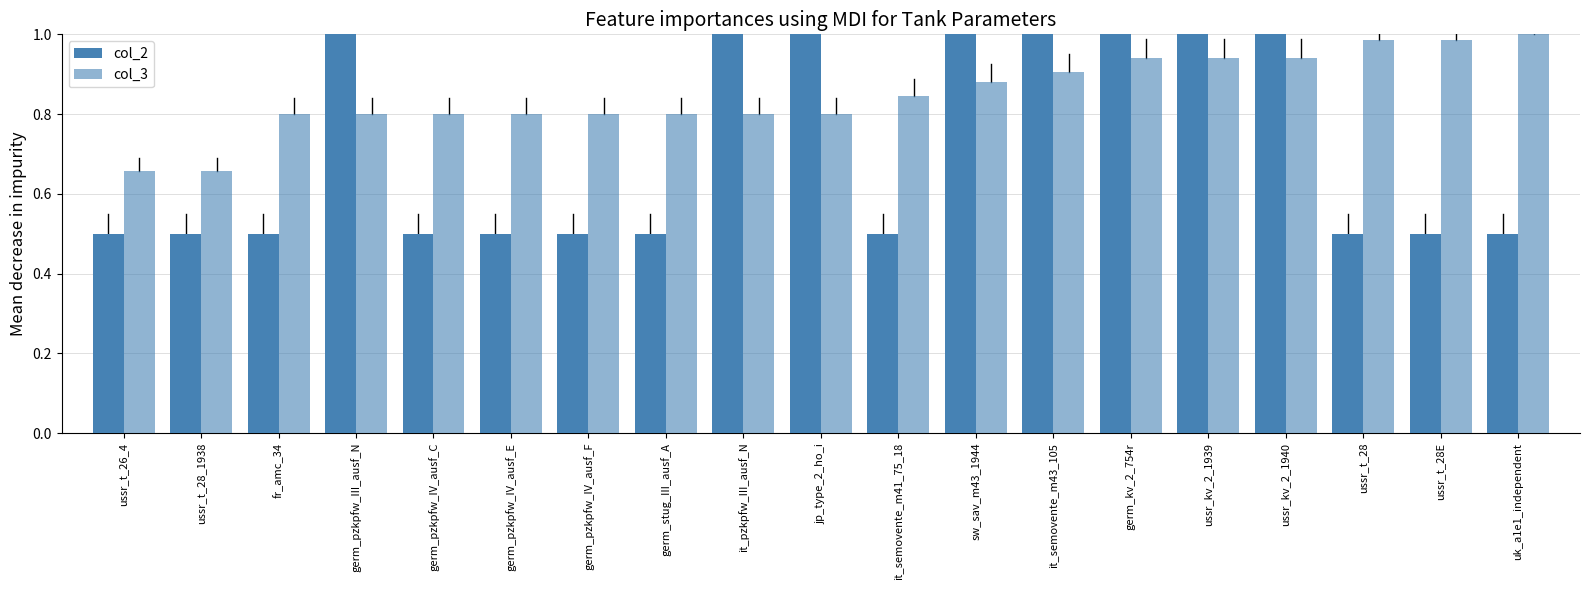

Count the number of data series in this chart.

2